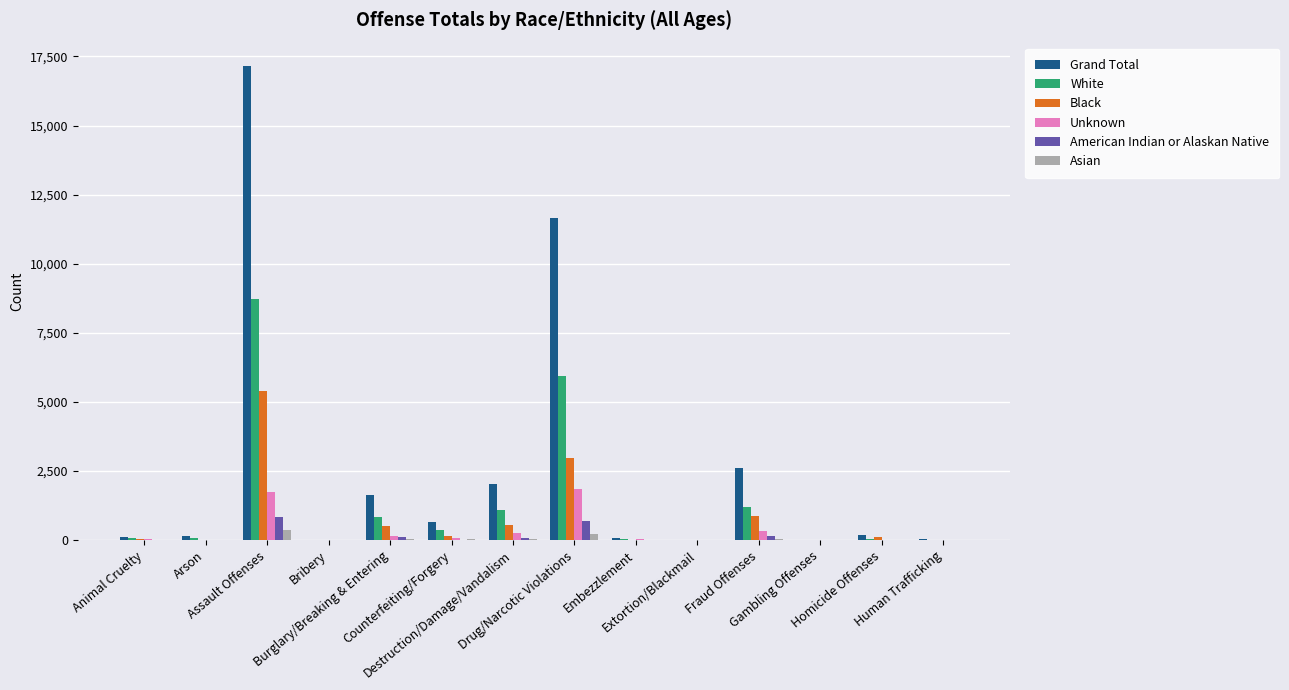

How many groups of bars are there?

14